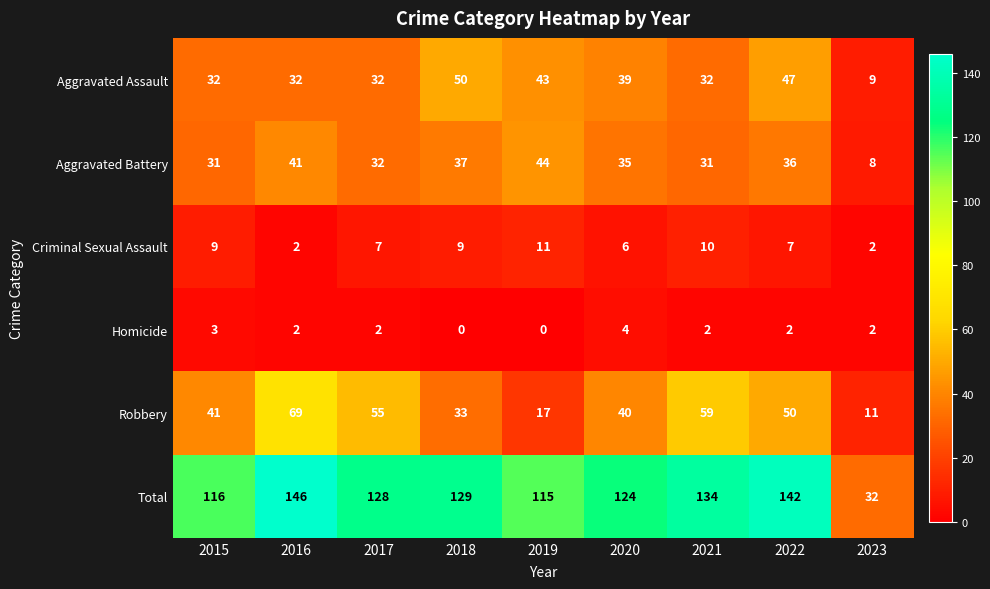

At which label is Criminal Sexual Assault closest to 6?

2020